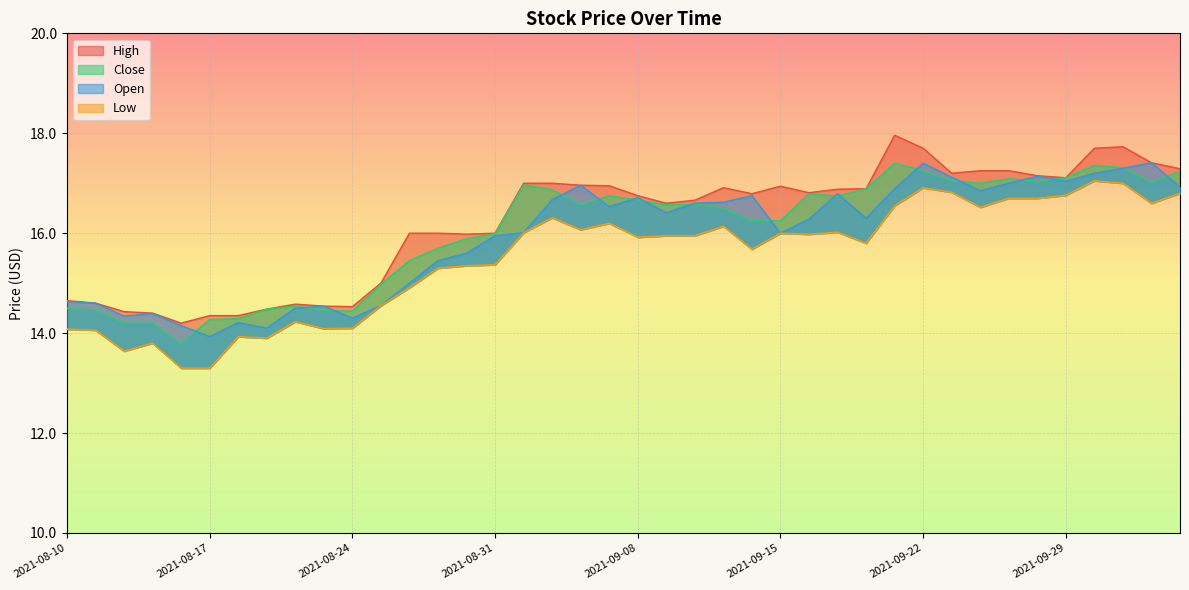

Where is the first local minimum for High?

2021-08-16